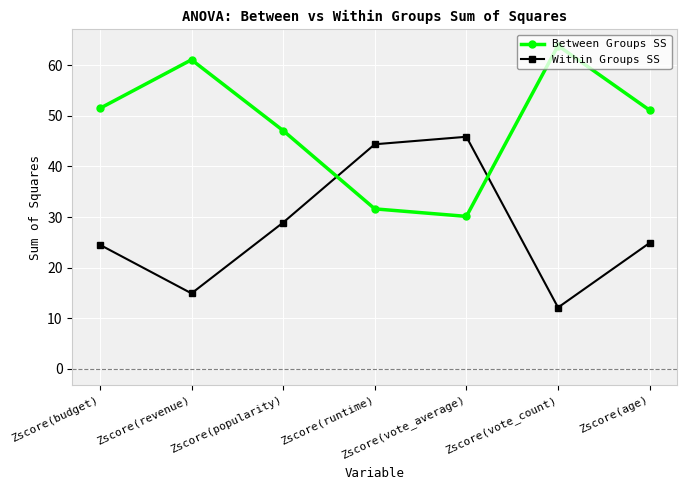

What is the spread (max minus min) of values at Zscore(popularity)?

18.2